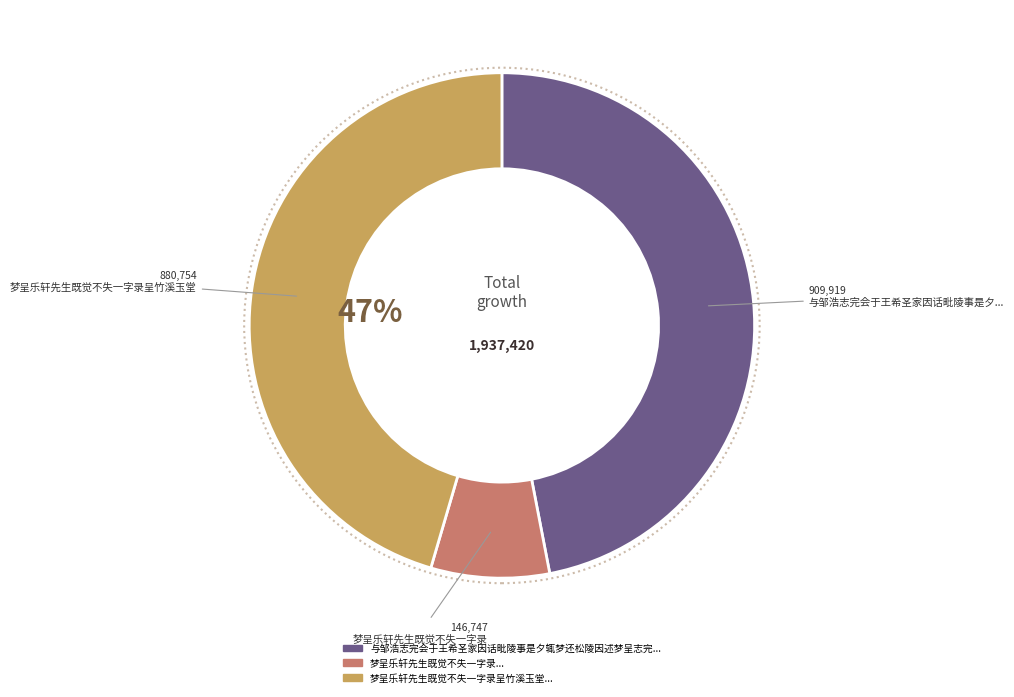

What is the smallest slice in the pie chart?

梦呈乐轩先生既觉不失一字录